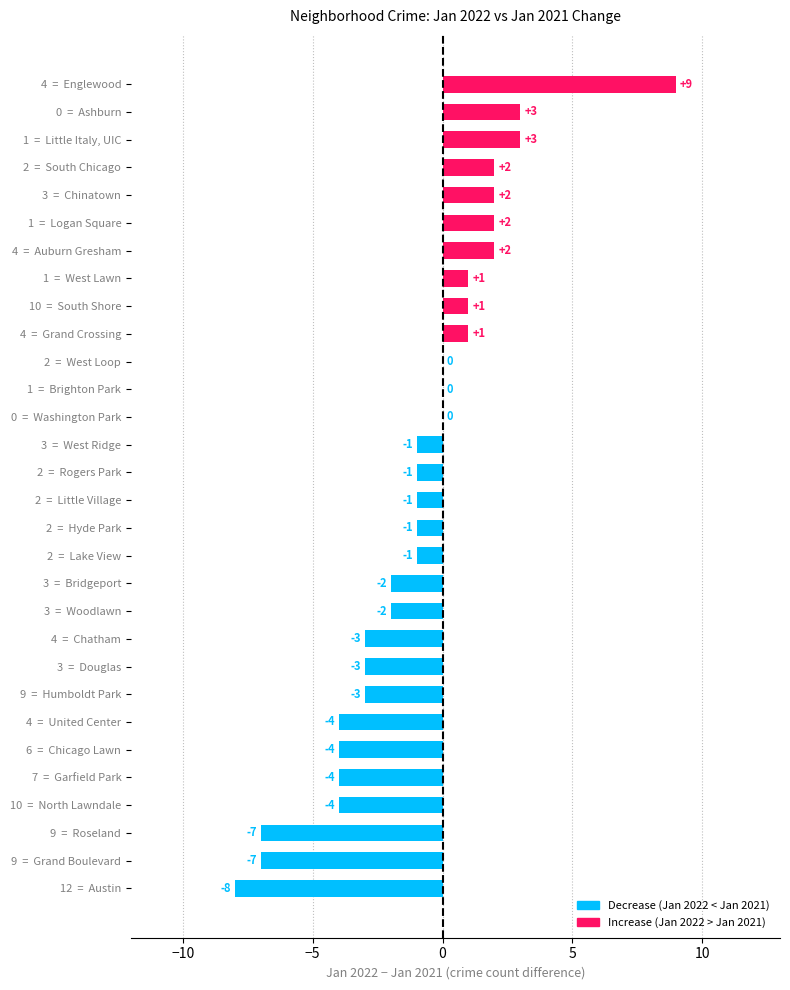

What is the sum of the values at 2  =  Hyde Park and 9  =  Humboldt Park?

-4